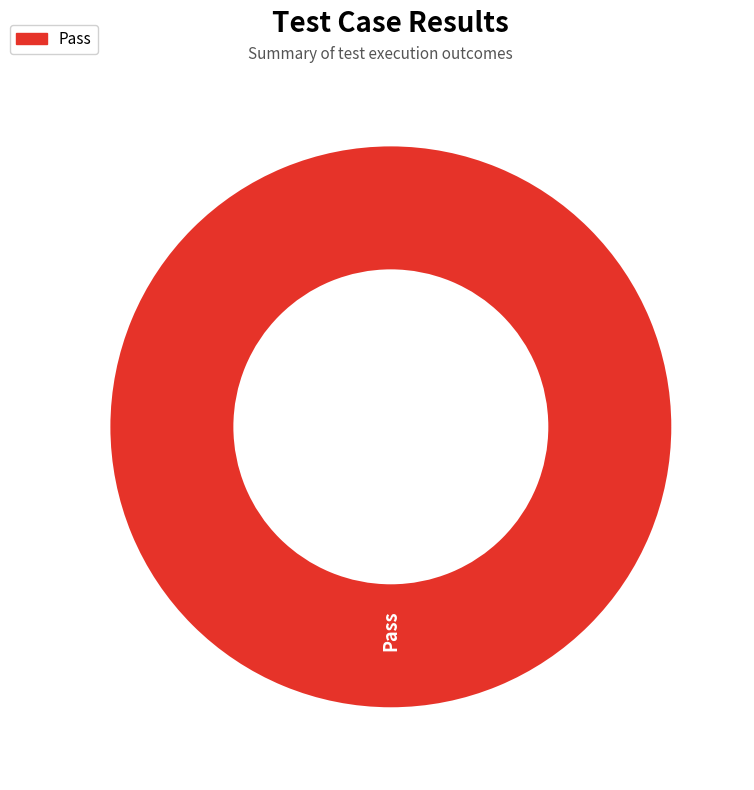

Does any single category account for the majority?

Yes